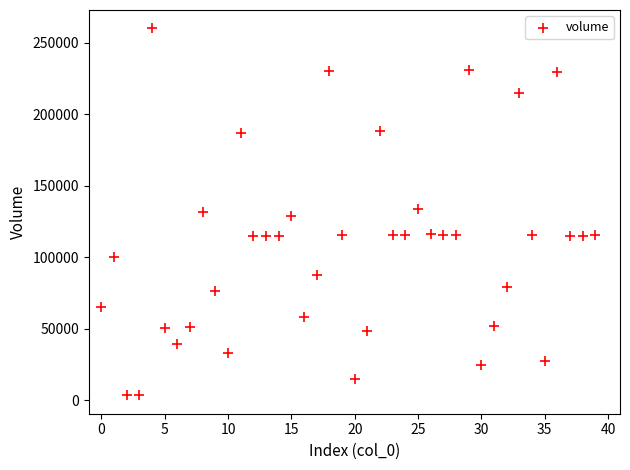

What is the range of Y values (max minus min)?

256718.2